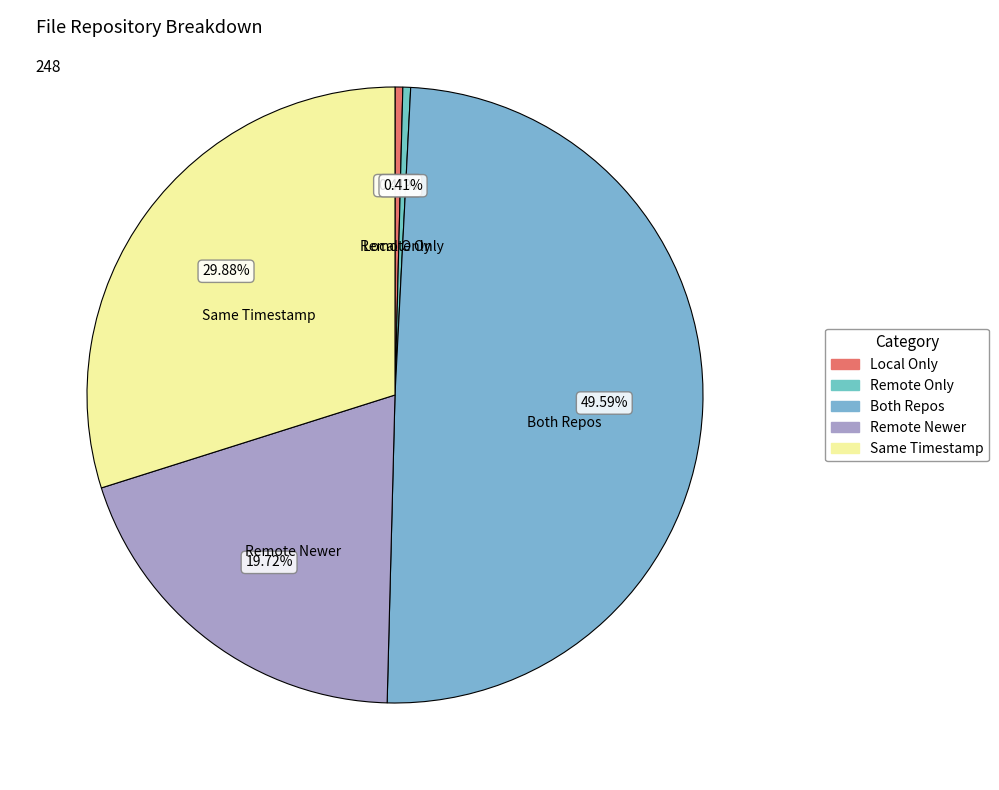

How many segments does this pie chart have?

5